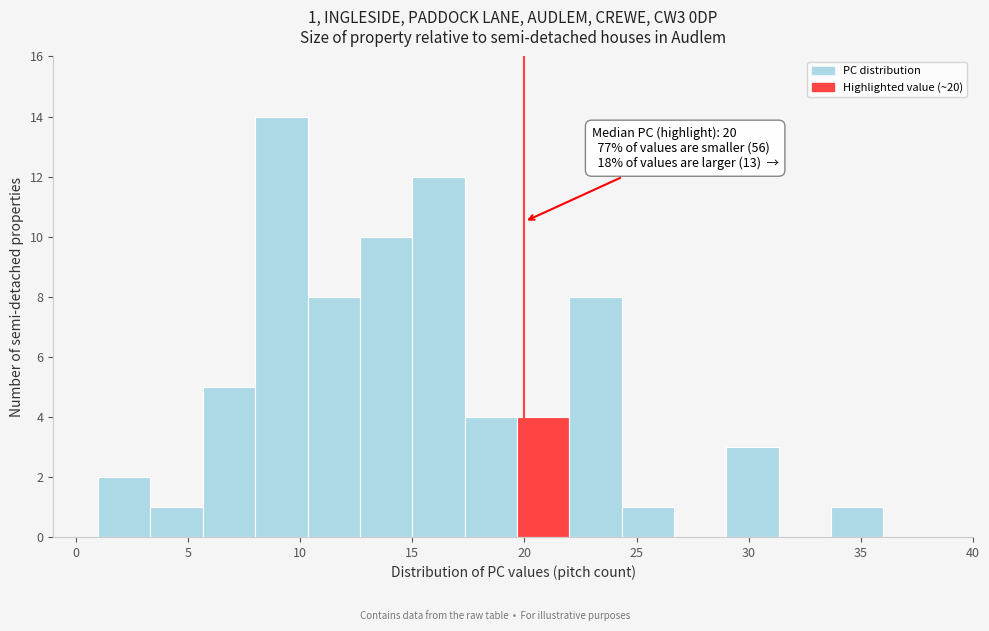

Which range on the x-axis has the tallest bar?

8.0 to 10.5